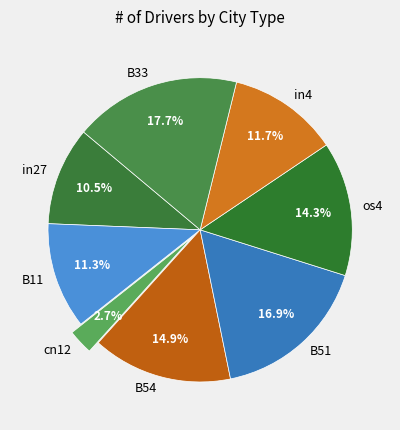

Which category has the smallest portion of the pie?

cn12